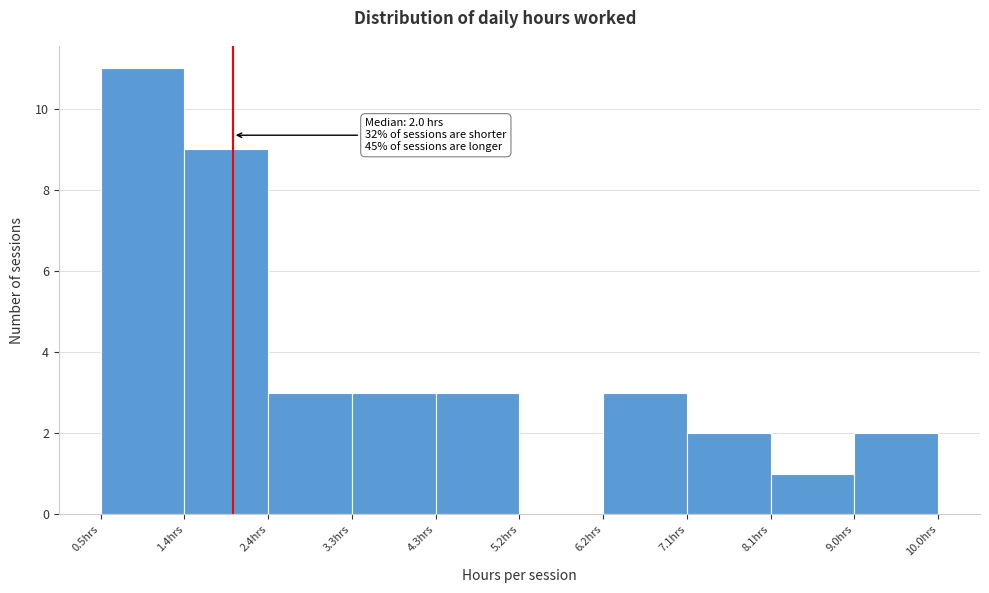

Over which range of the x-axis is the bar tallest?

0.50 to 1.45